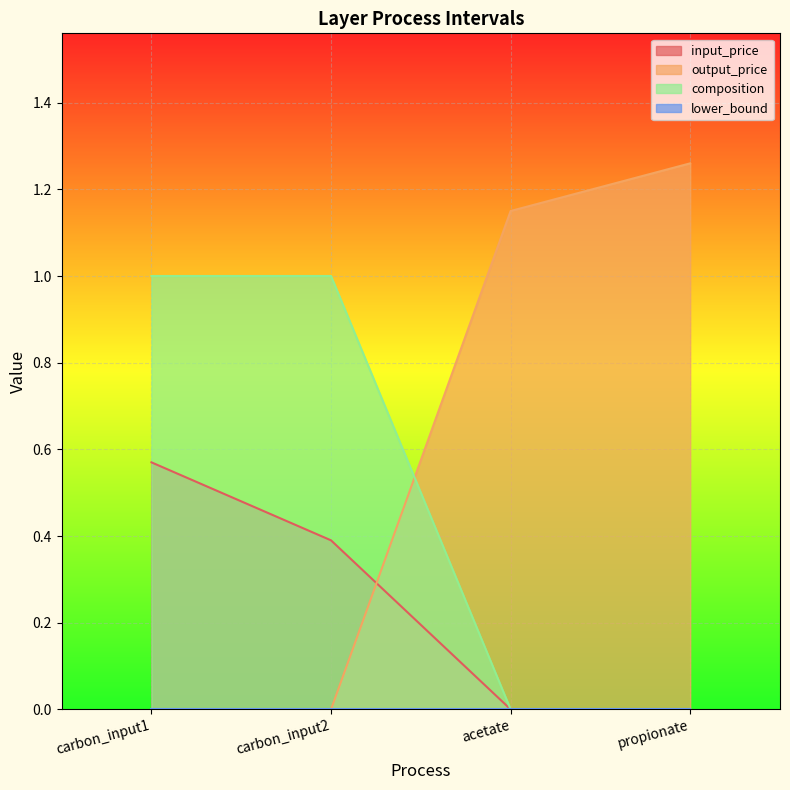

What is the label of the 2nd point from the left?

carbon_input2